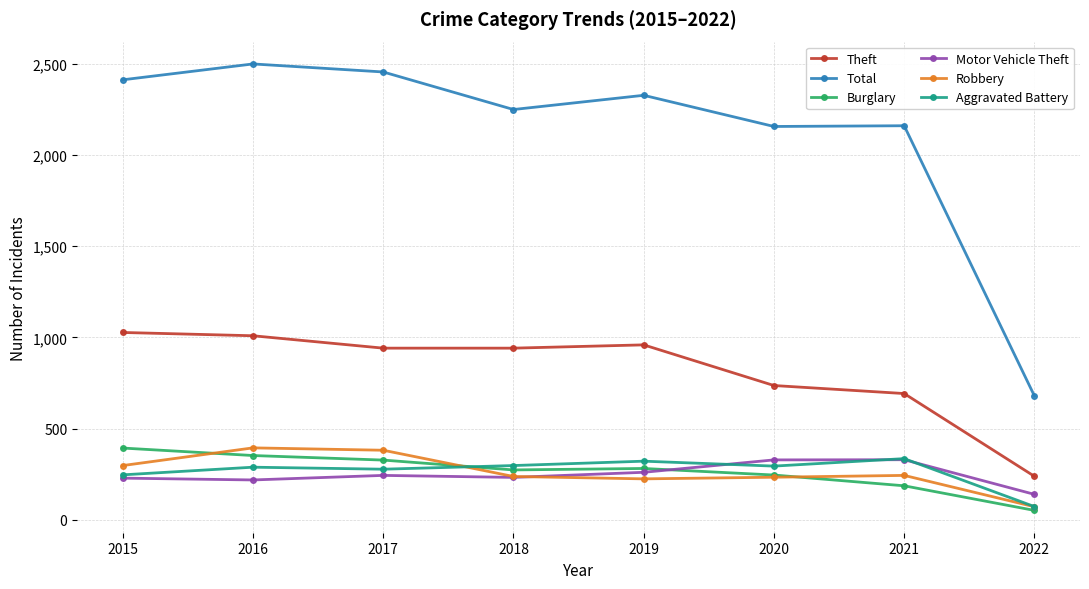

True or false: Theft and Aggravated Battery intersect in this chart.

False